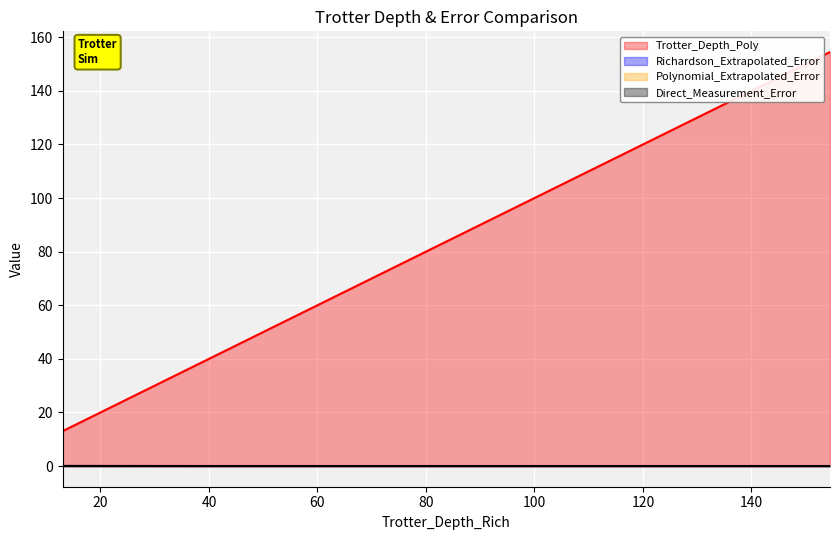

True or false: Polynomial_Extrapolated_Error and Trotter_Depth_Poly cross at least once.

False